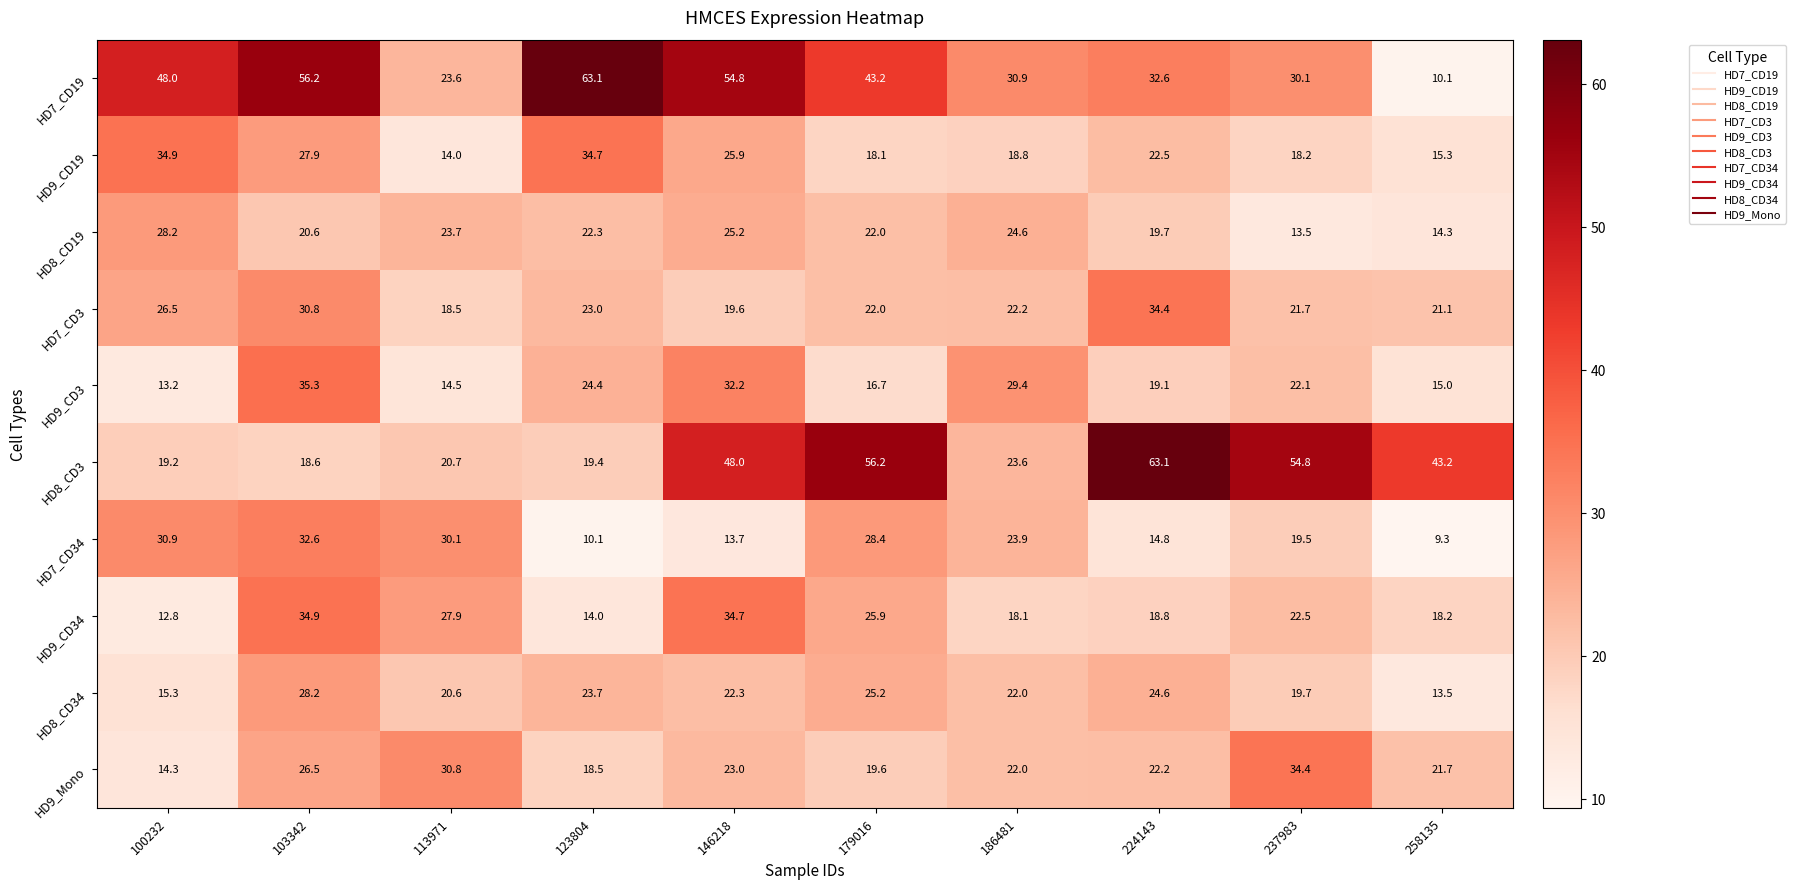

At 237983, list the series in order from smallest to largest.

HD8_CD19, HD9_CD19, HD7_CD34, HD8_CD34, HD7_CD3, HD9_CD3, HD9_CD34, HD7_CD19, HD9_Mono, HD8_CD3